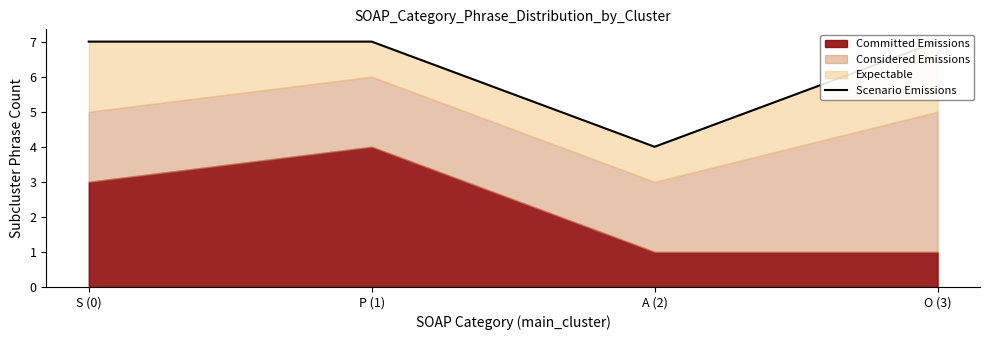

True or false: the data has more than 2 interior local peaks.

False